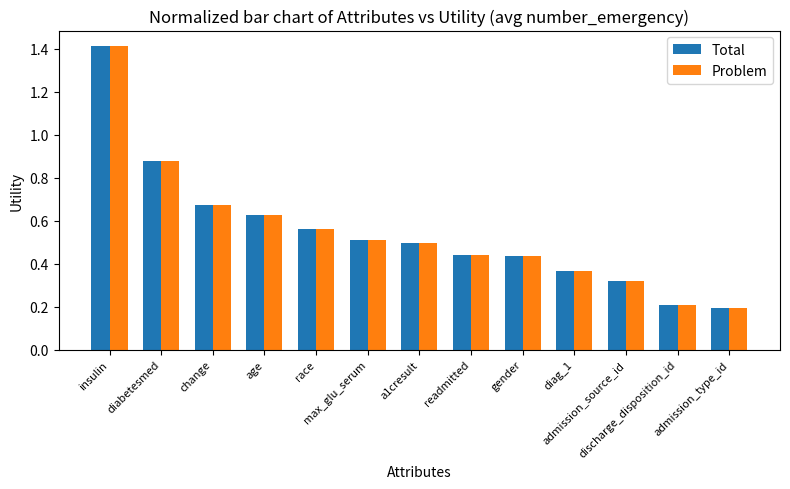

Which category has the highest value across all series?

insulin